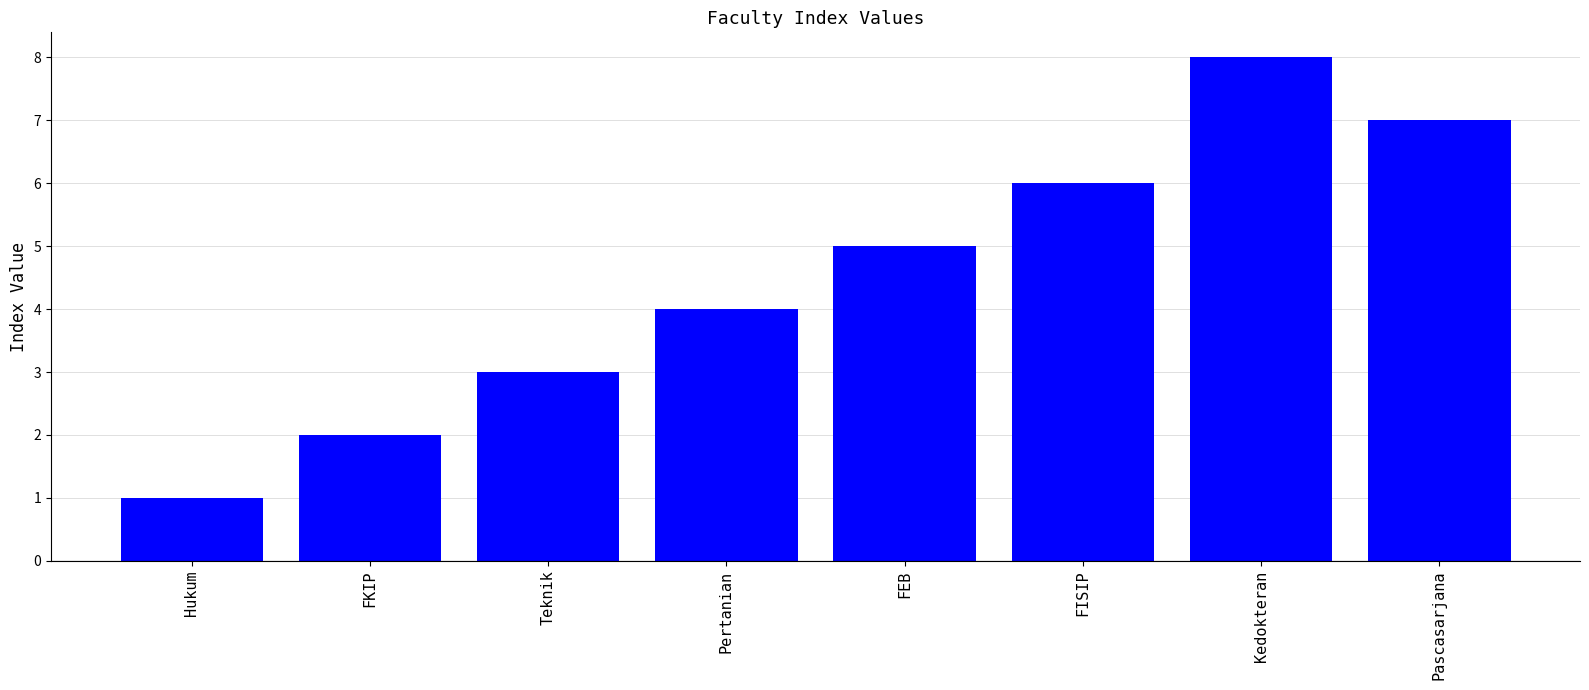

Reading left to right, transcribe all the data shown in this chart.

1	2	3	4	5	6	8	7